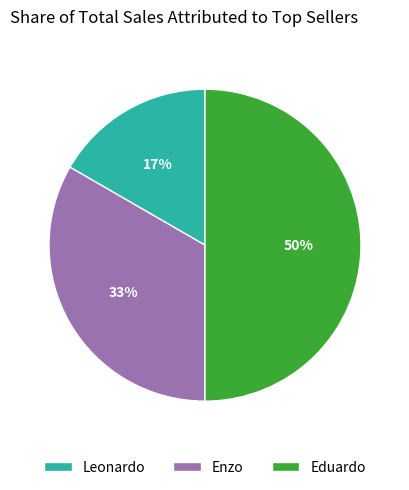

Does Leonardo represent more than half of the total?

No